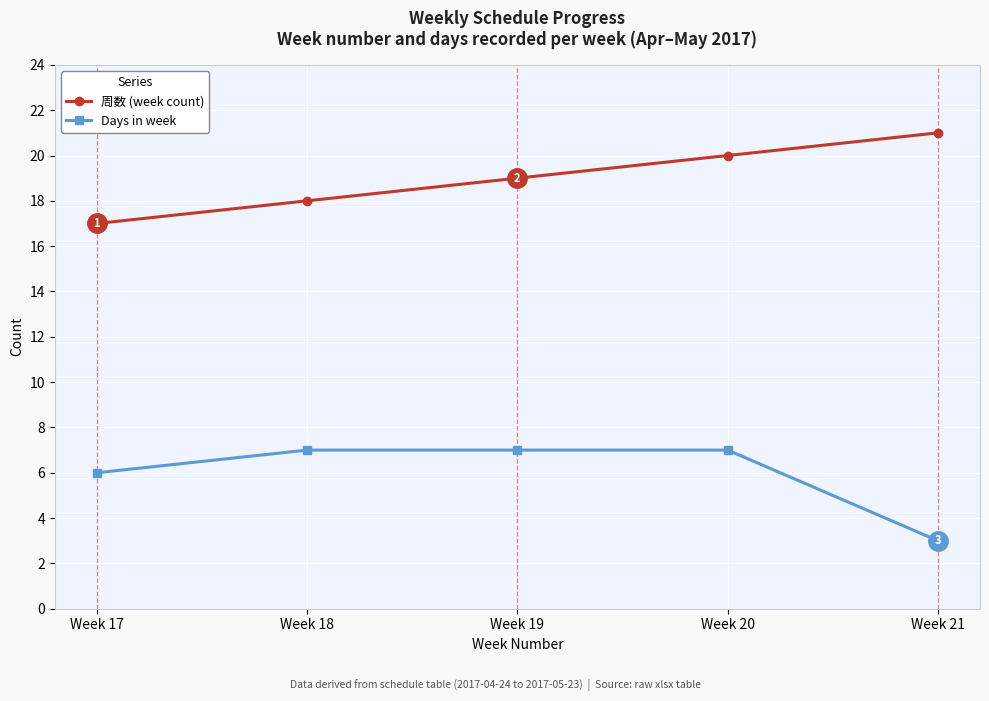

What is the maximum value for Days in week?

7